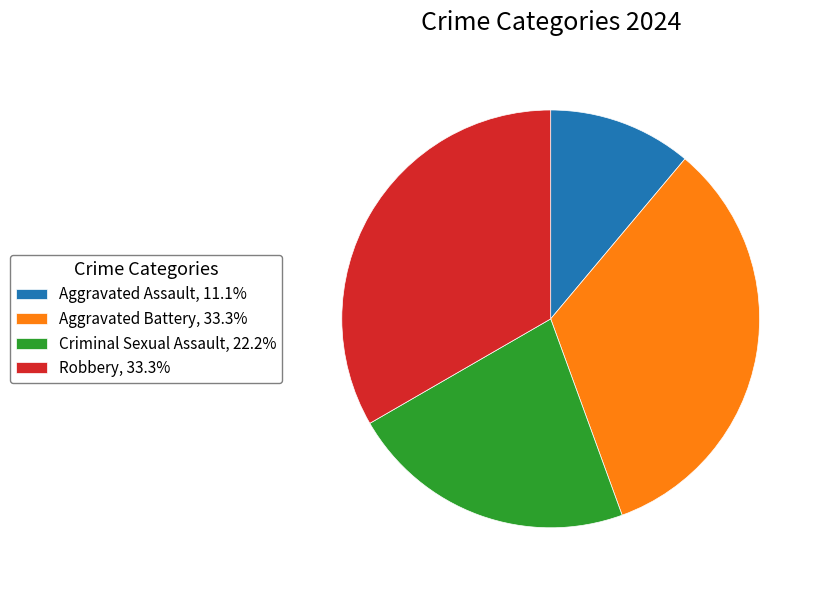

Which slice is the smallest?

Aggravated Assault